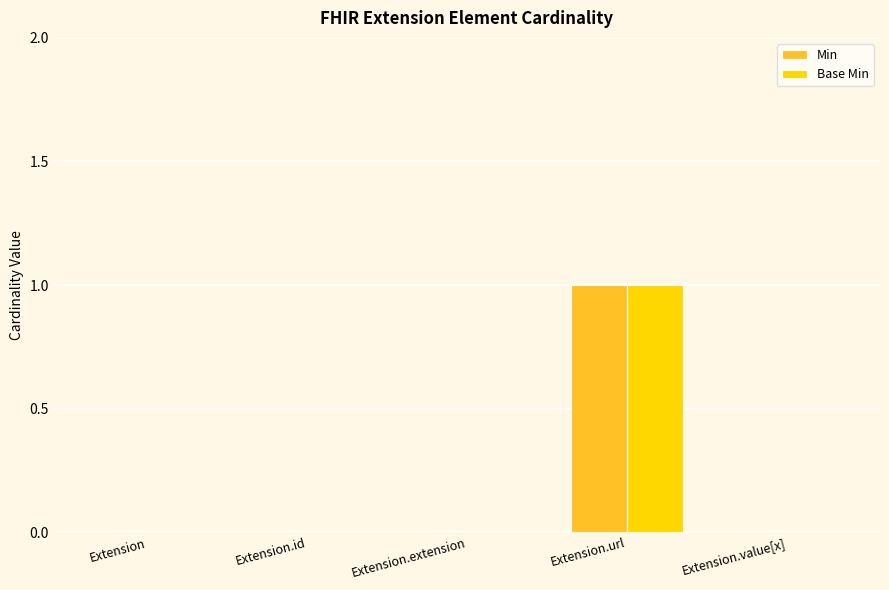

How many categories are shown in the chart?

5